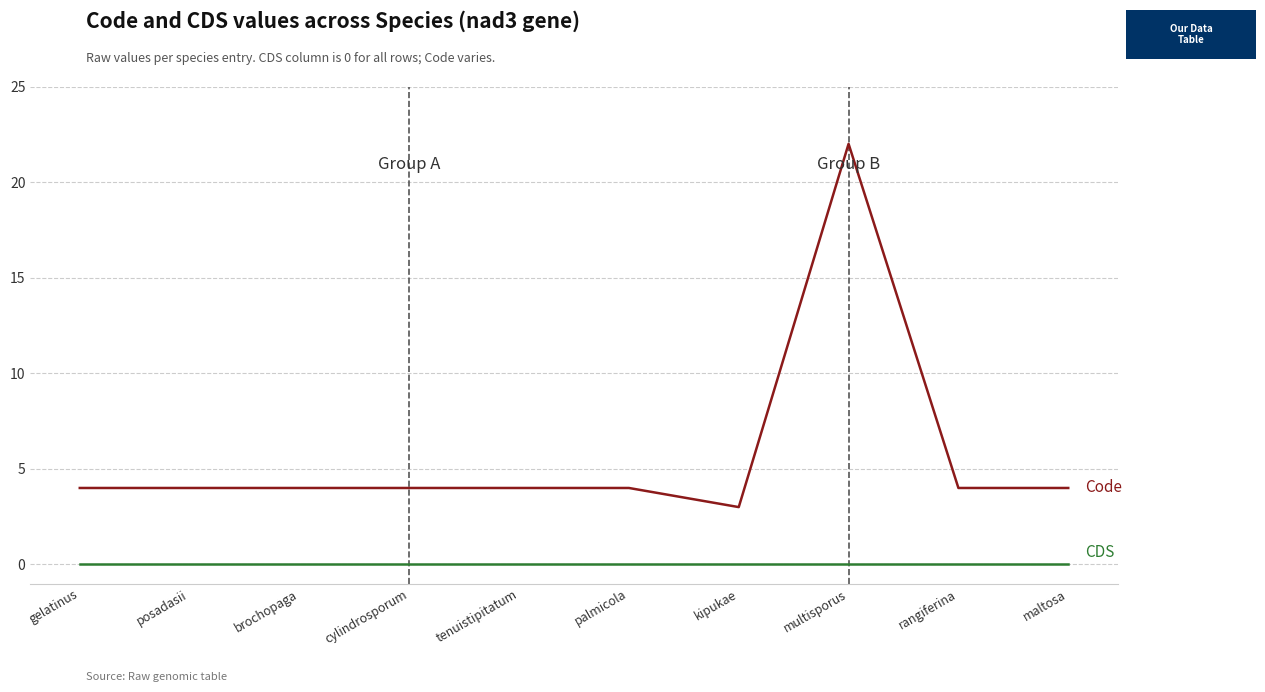

What is the total value across all series at posadasii?

4